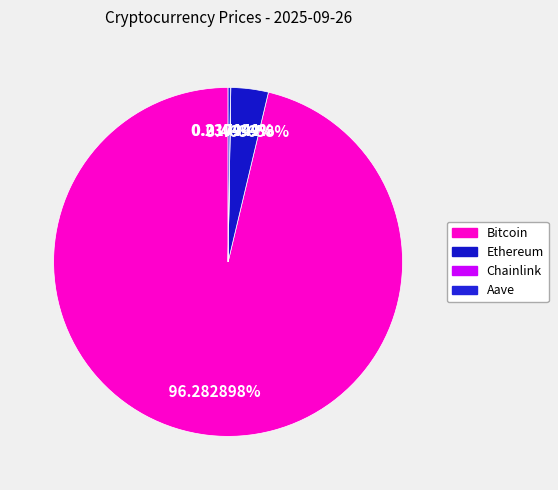

Which category accounts for the majority?

Bitcoin